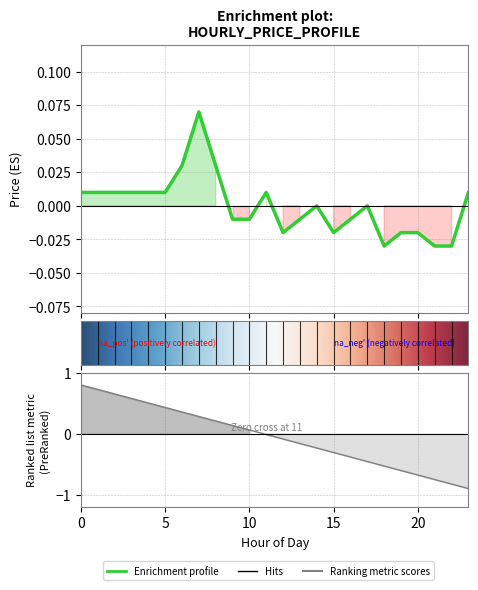

True or false: there are more than 1 points higher than both neighbors.

True